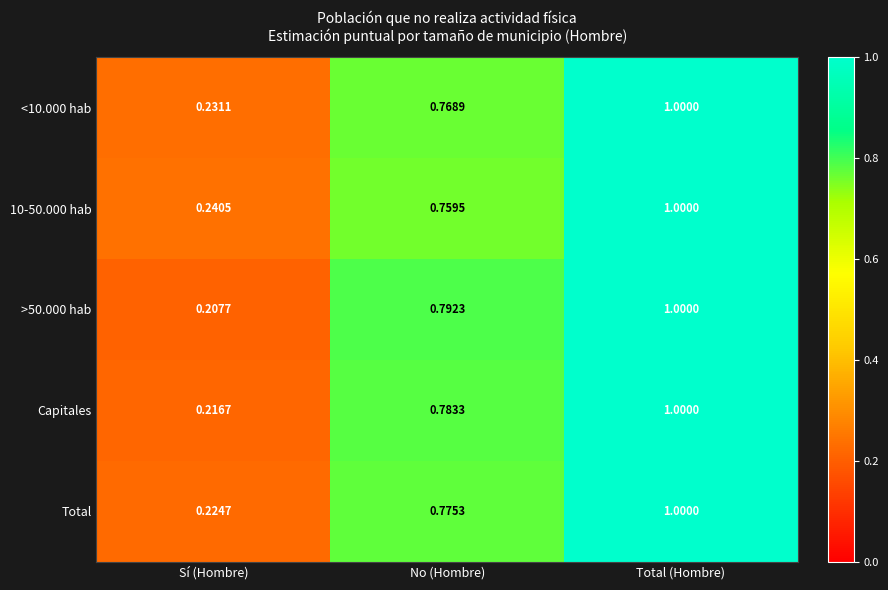

At No (Hombre), list the series in order from smallest to largest.

10-50.000 hab, <10.000 hab, Total, Capitales, >50.000 hab